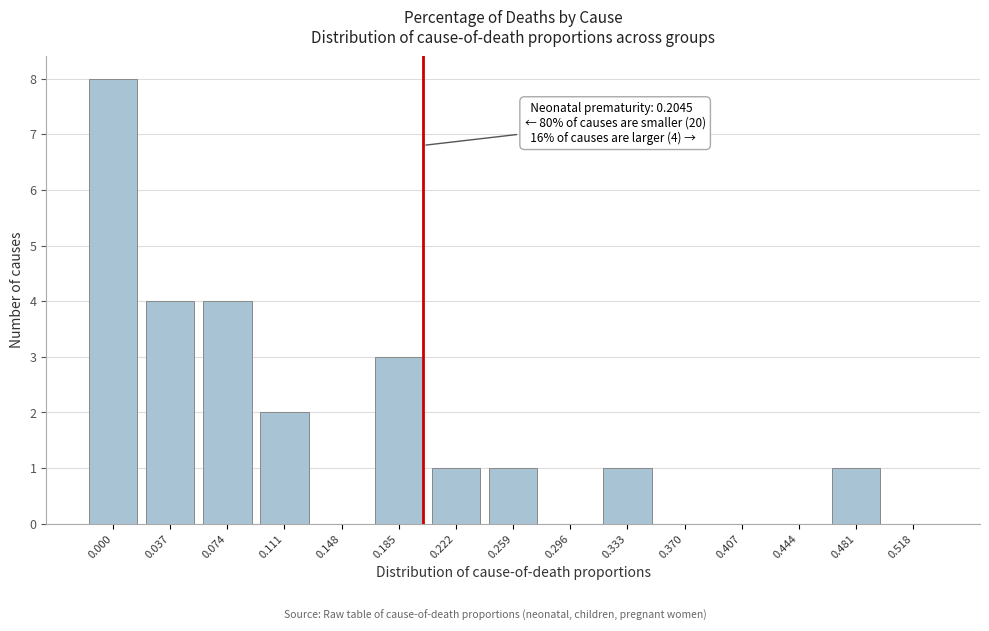

Reading right to left, transcribe all the data shown in this chart.

0.518=0	0.481=1	0.444=0	0.407=0	0.370=0	0.333=1	0.296=0	0.259=1	0.222=1	0.185=3	0.148=0	0.111=2	0.074=4	0.037=4	0.000=8